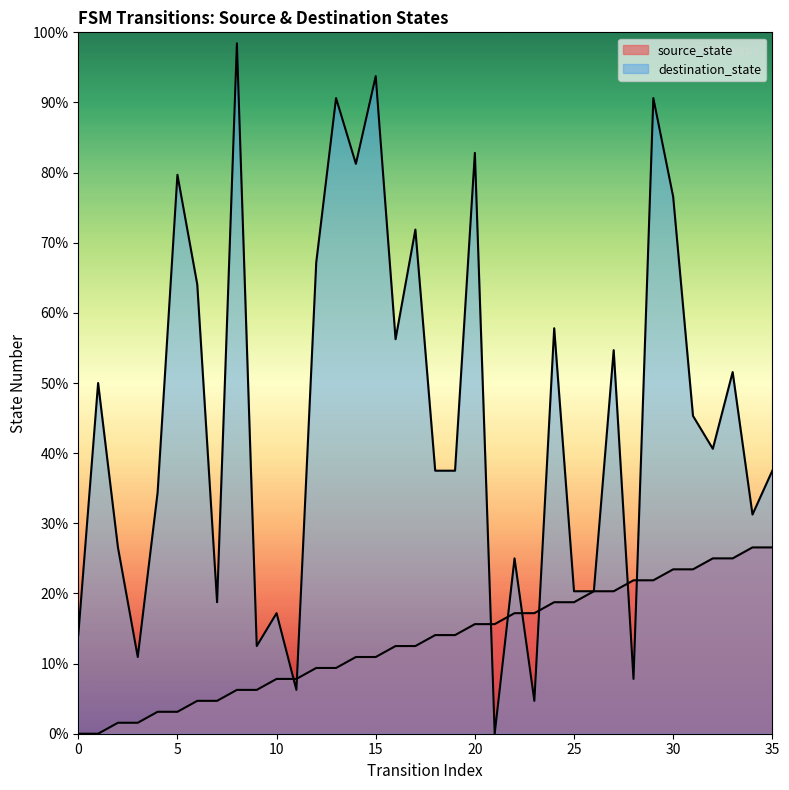

The value of destination_state at 33 is 51.6. True or false?

True